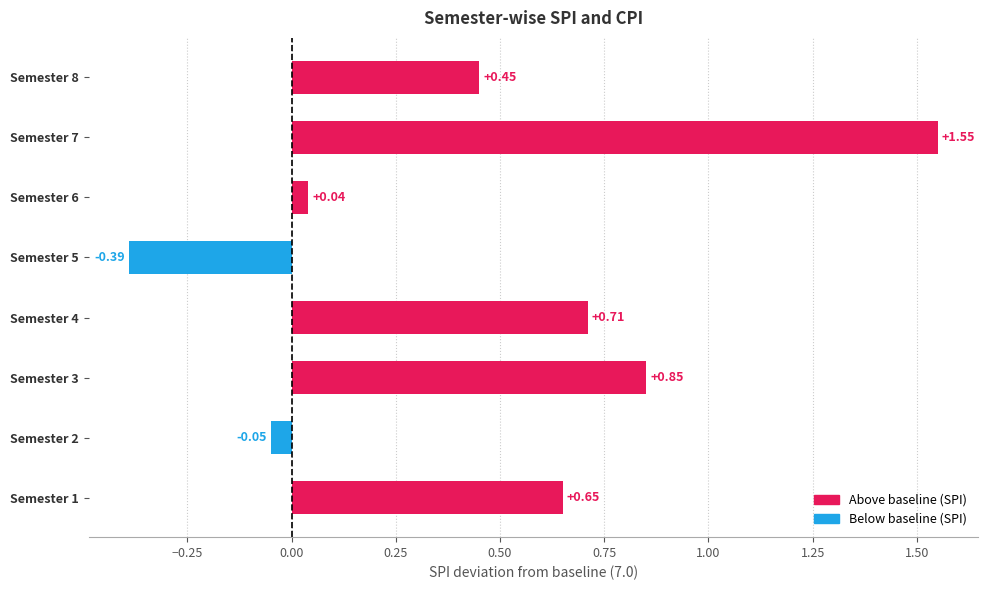

List the labels in order of value, smallest first.

Semester 5, Semester 2, Semester 6, Semester 8, Semester 1, Semester 4, Semester 3, Semester 7